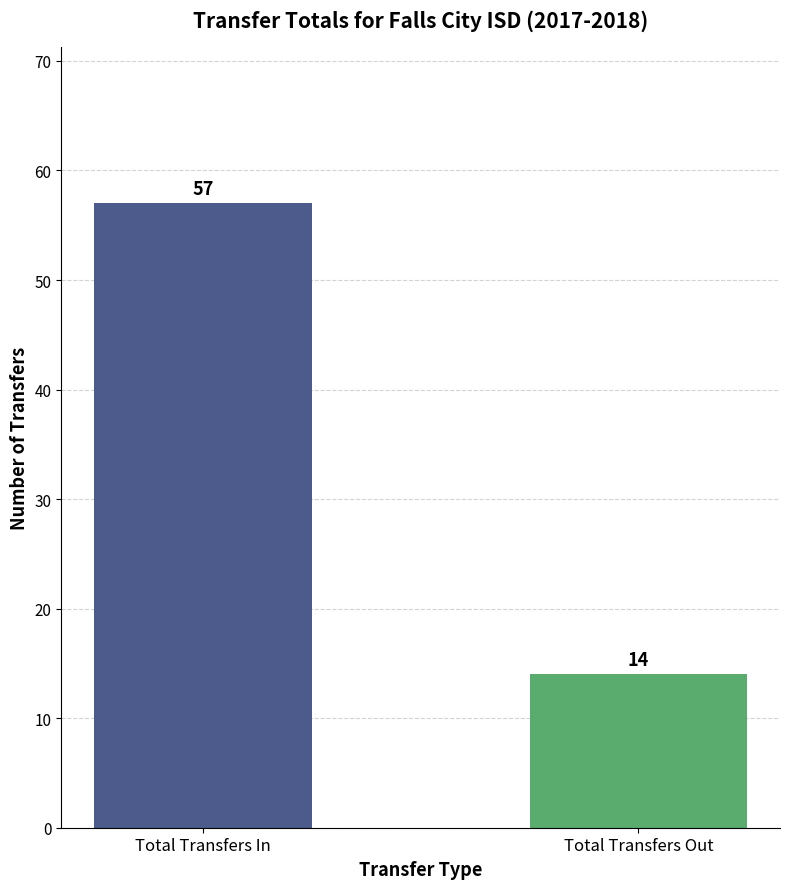

How many data points does each series have?

2